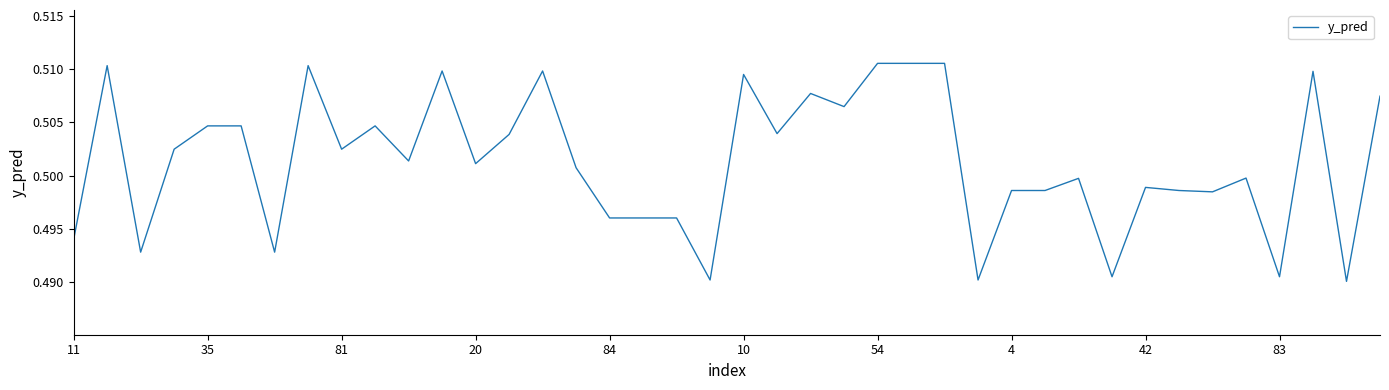

Is this an area chart (filled region under the line)?

No